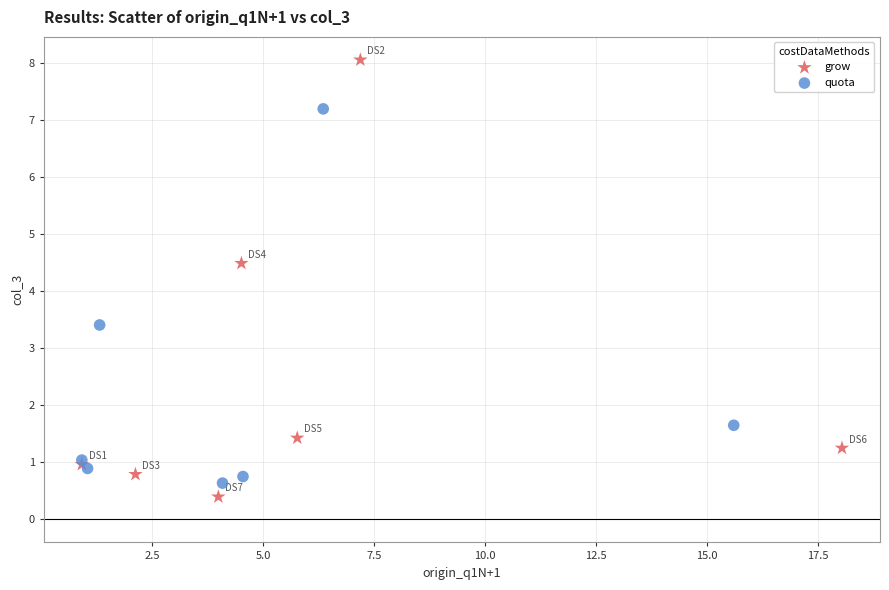

Which series has the largest Y range (max minus min)?

grow